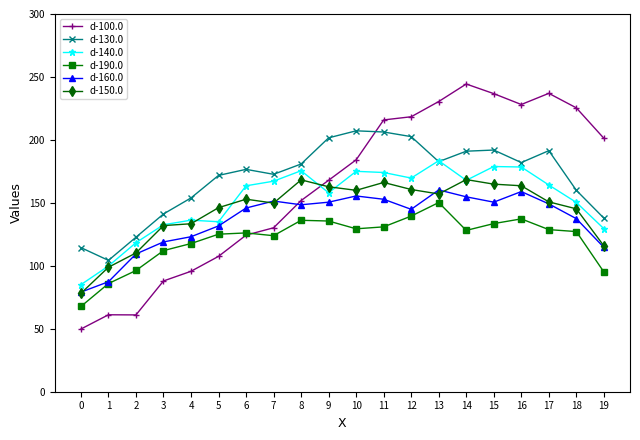

What is the total value across all series at 17?

1021.4